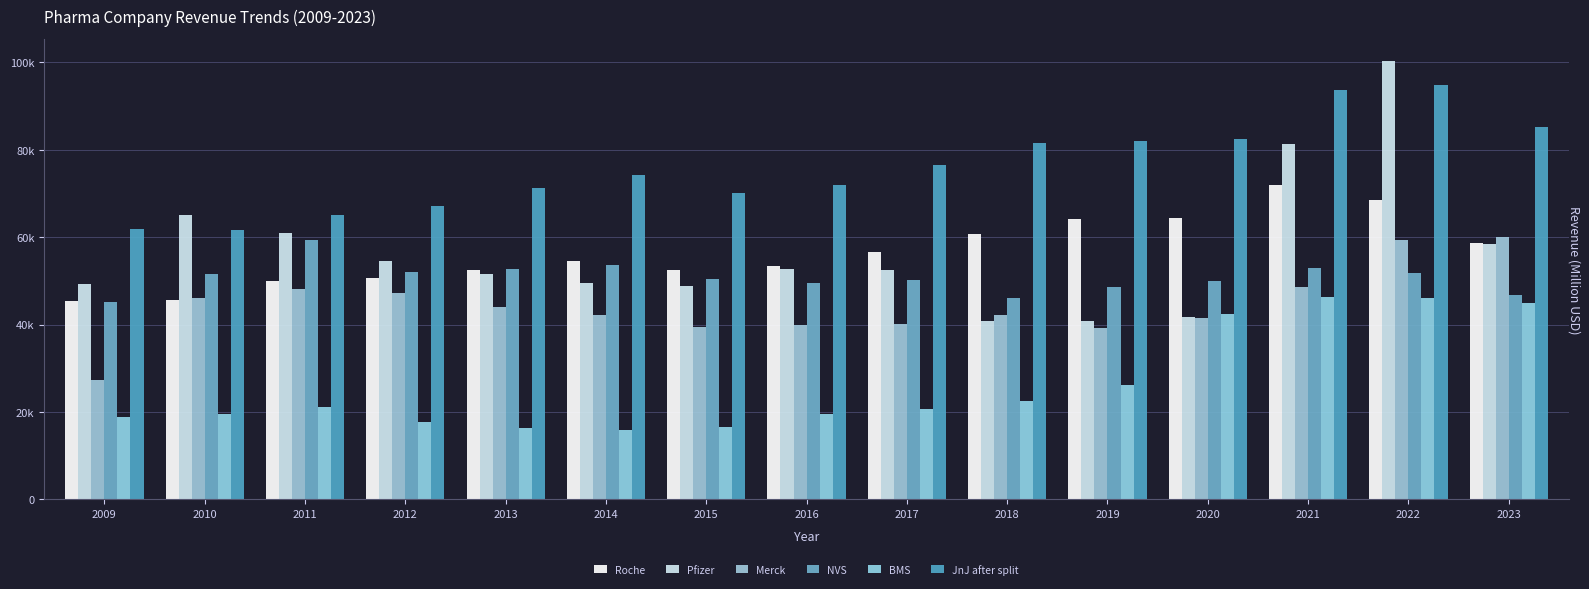

What is the lowest value of the Merck series?

27428